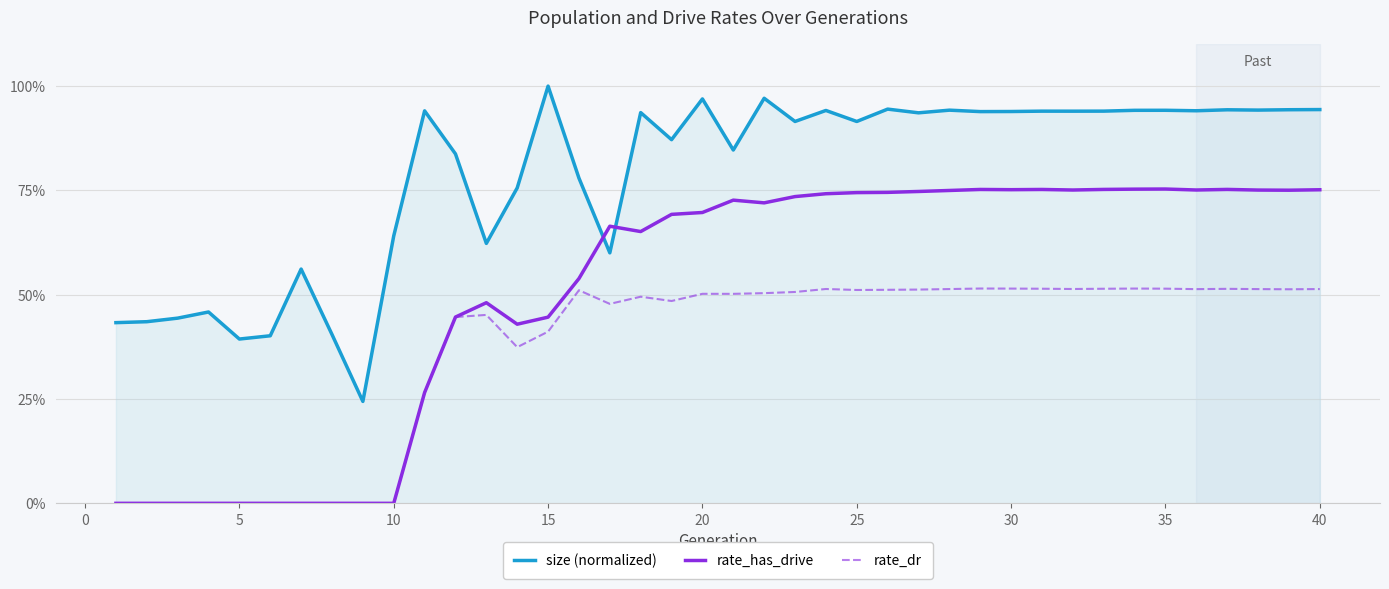

What are all the series names shown in the legend?

size (normalized), rate_has_drive, rate_dr